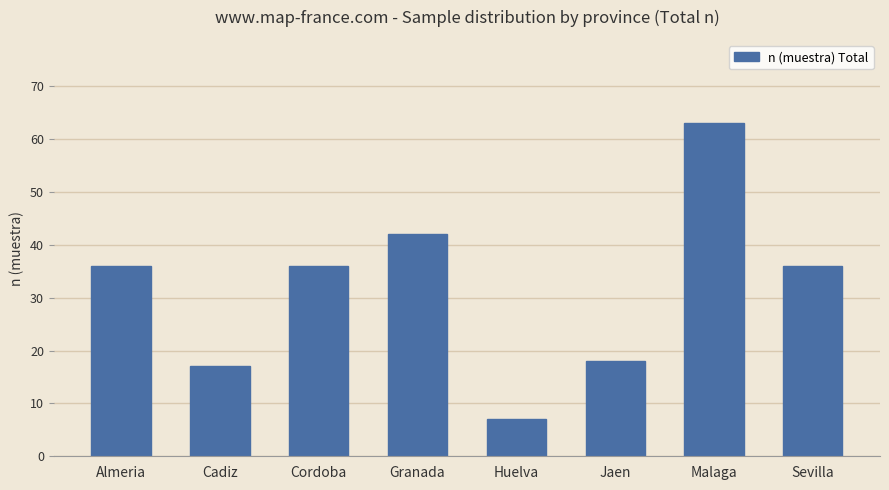

Reading left to right, transcribe all the data shown in this chart.

36	17	36	42	7	18	63	36